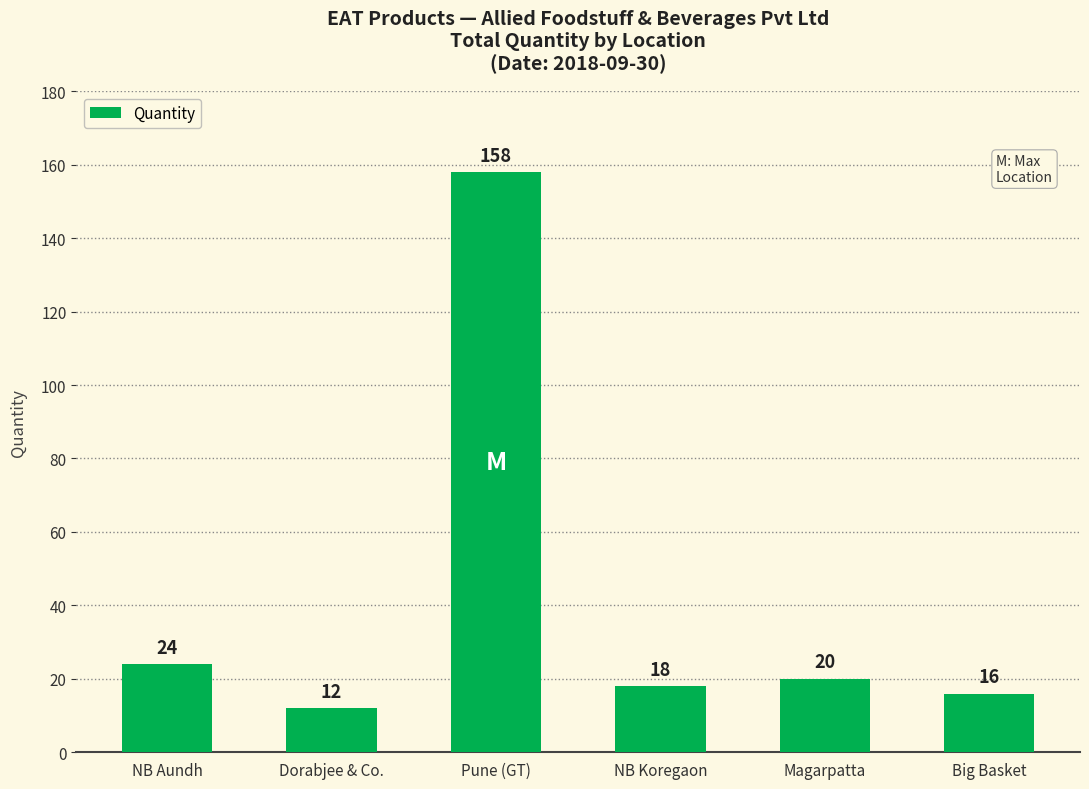

What is the difference between the second highest and second lowest values?

8